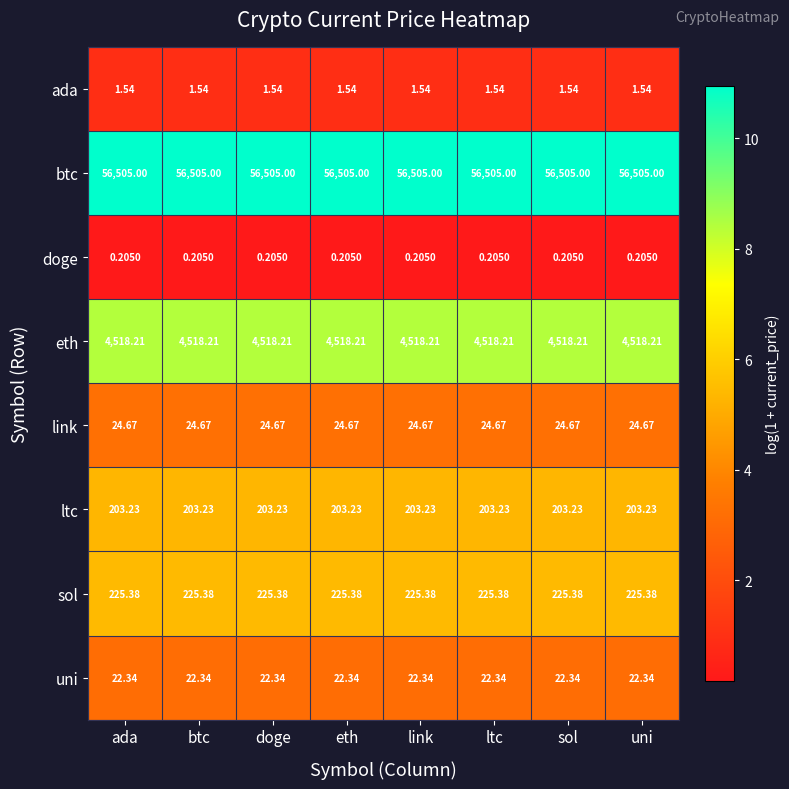

At btc, list the series in order from largest to smallest.

btc, eth, sol, ltc, link, uni, ada, doge